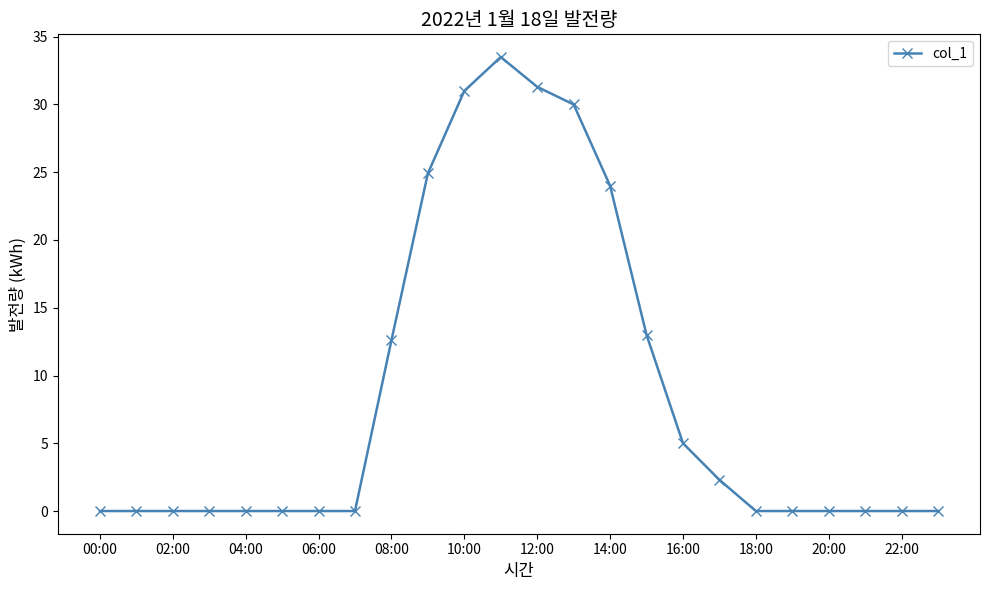

What is the greatest value displayed?

33.5